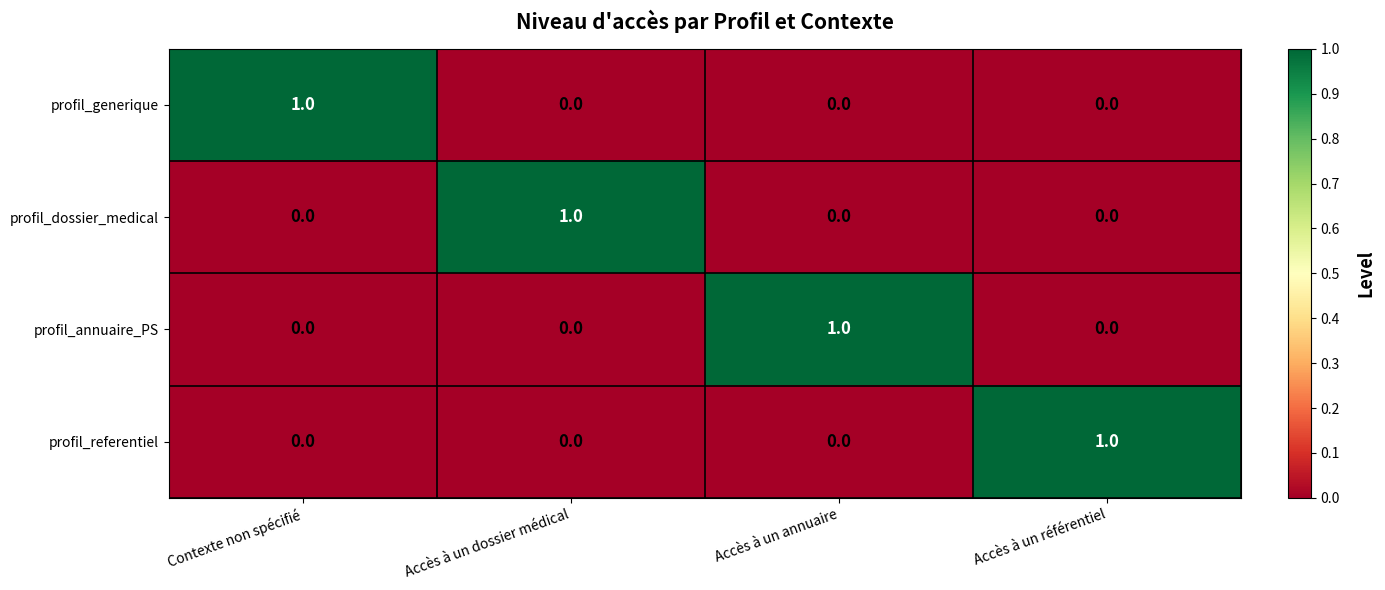

True or false: profil_annuaire_PS has a value of -1 at Accès à un dossier médical.

False